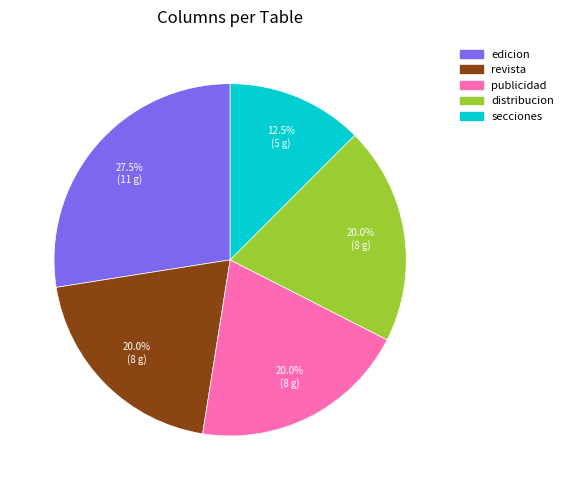

Approximately how many times larger is the value at distribucion compared to publicidad?

1.0